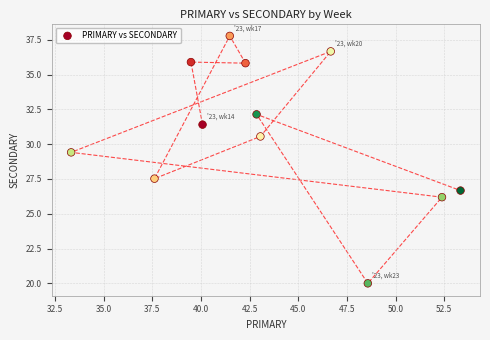

What Y value in the scatter plot is closest to 28?

27.5